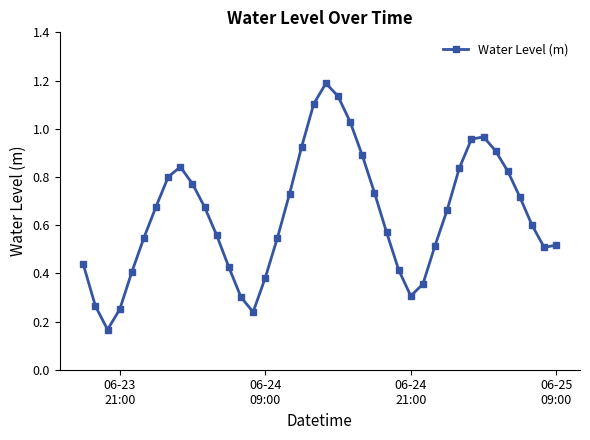

What is the sum of all values?

25.7